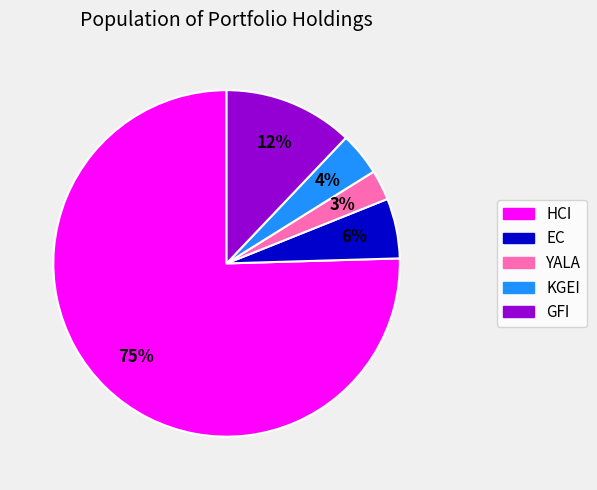

Does any single category account for the majority?

Yes